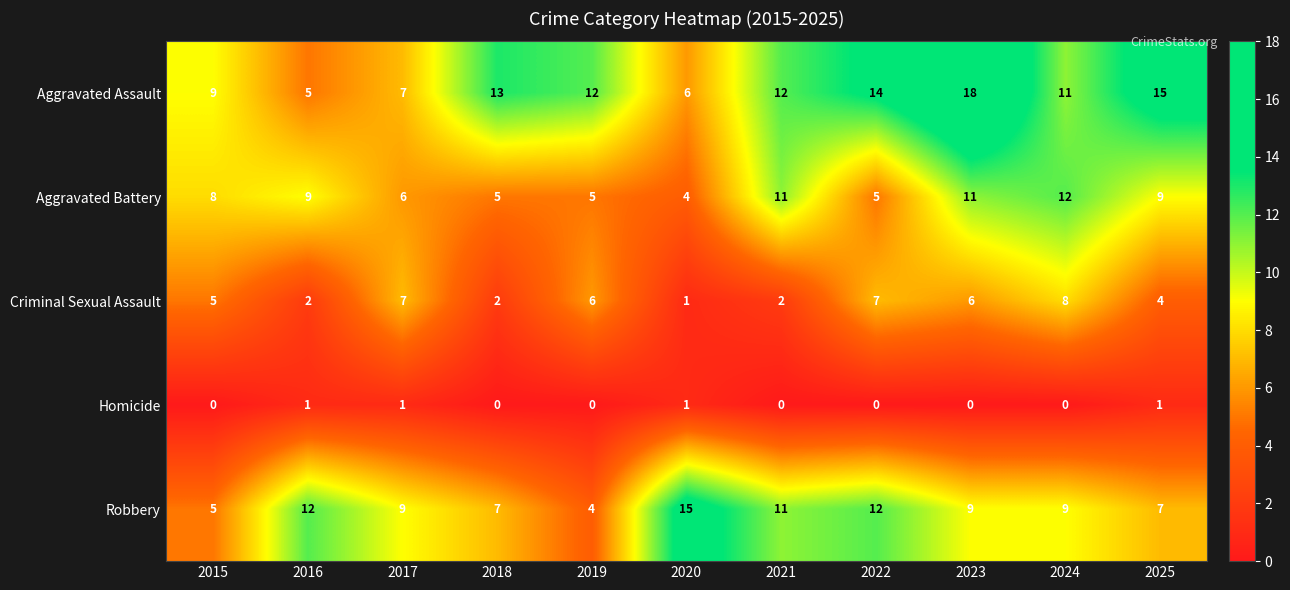

Is it true that Aggravated Battery equals 8 at 2015?

True